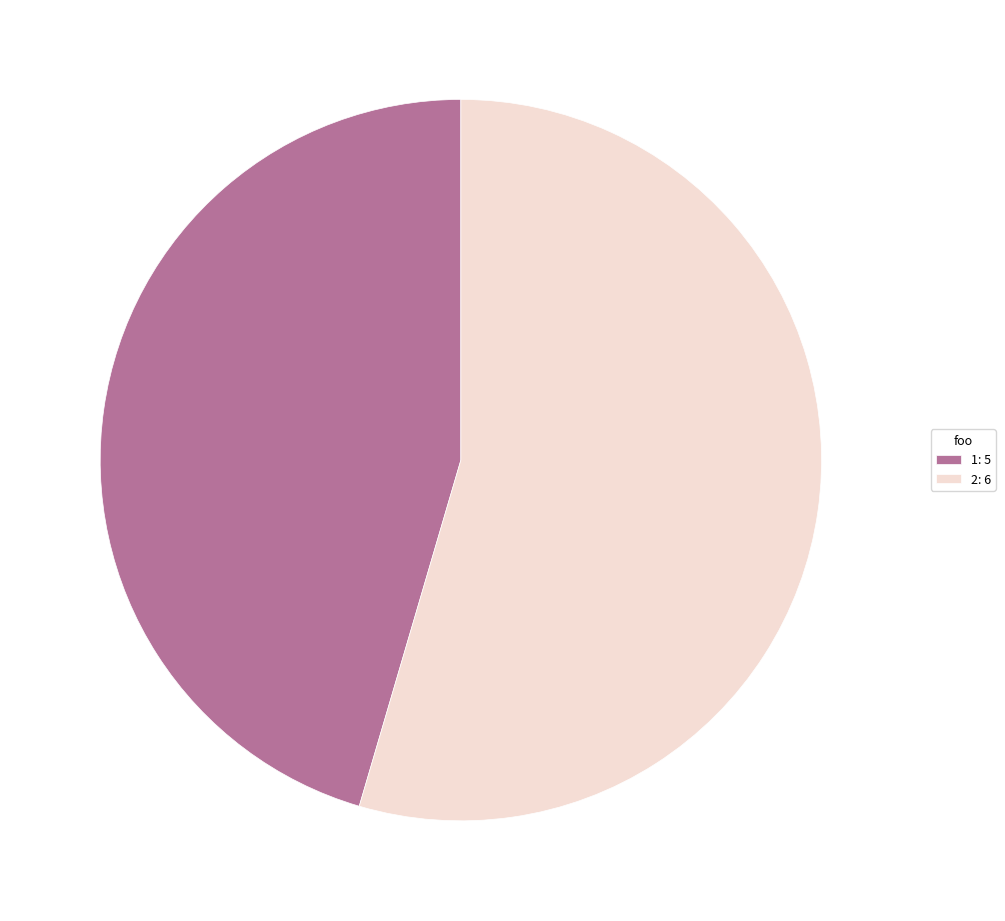

Rank the categories by value from lowest to highest.

1, 2